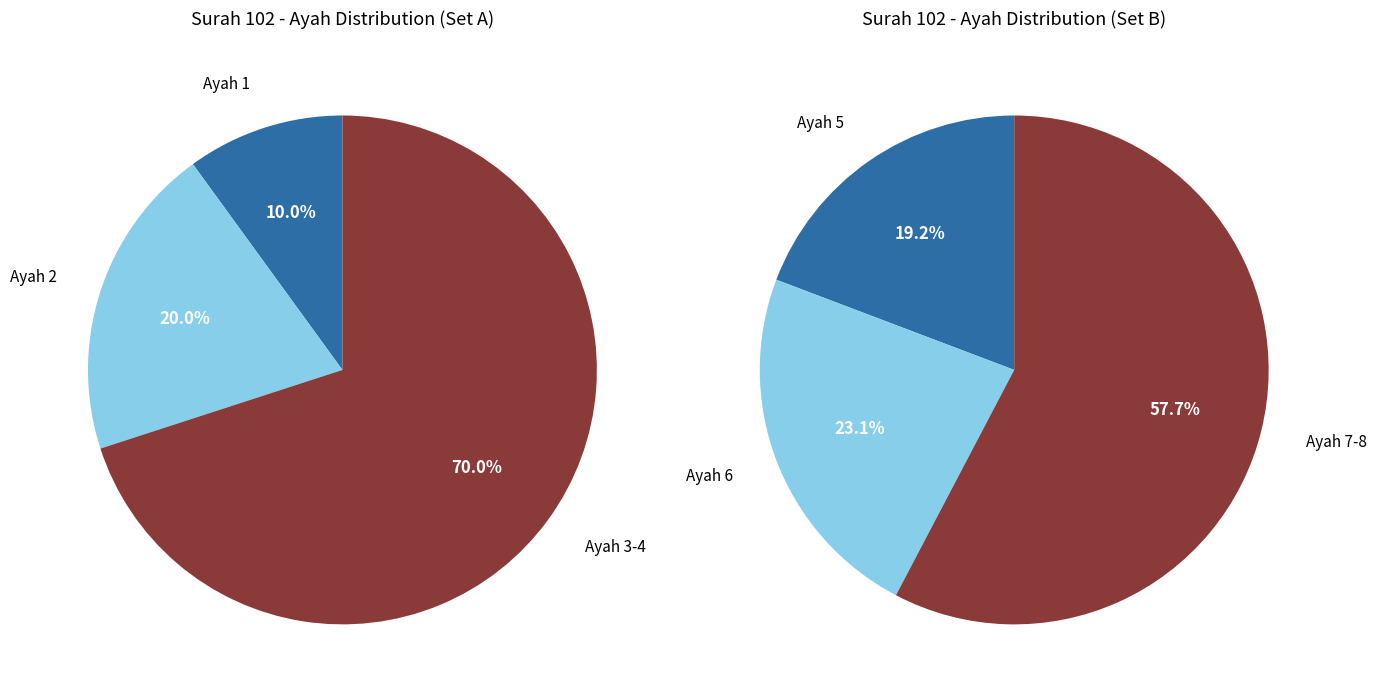

The Ayah 6 slice represents 30% of the pie. True or false?

False